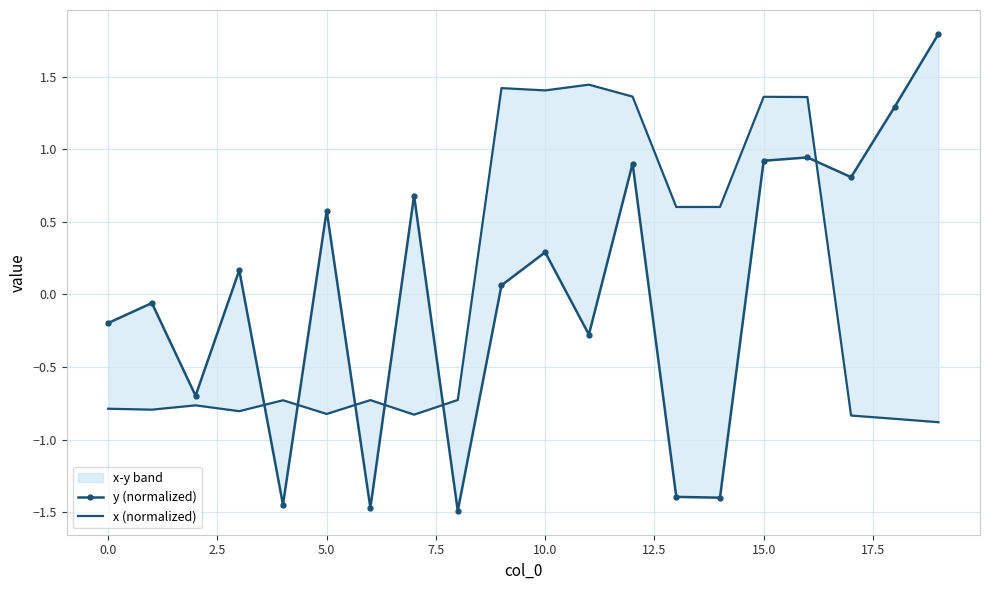

What is the label of the 12th point from the left?

11